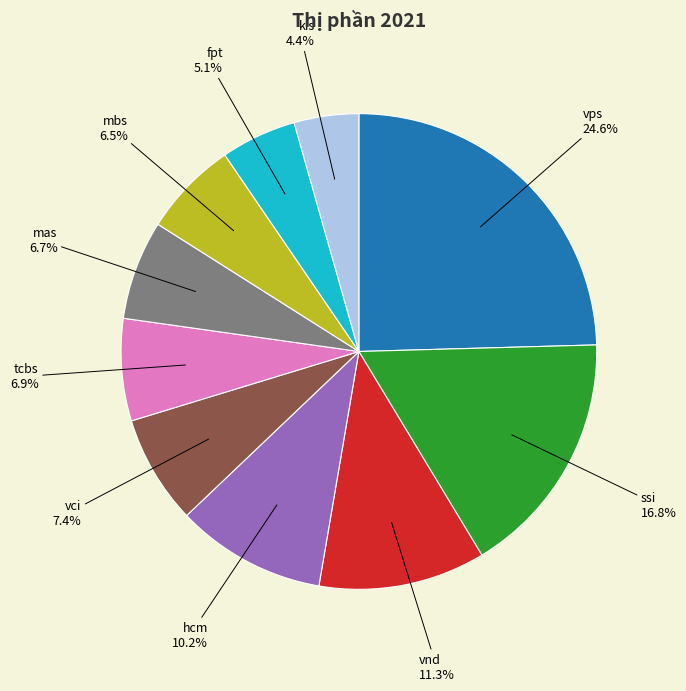

The vps slice represents 25% of the pie. True or false?

True